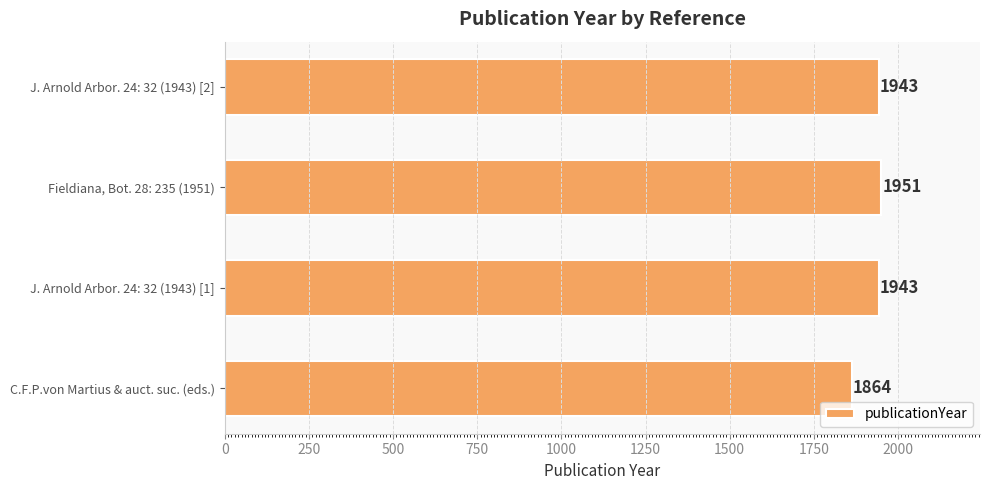

What is the change in value from C.F.P.von Martius & auct. suc. (eds.) to J. Arnold Arbor. 24: 32 (1943) [2]?

+79